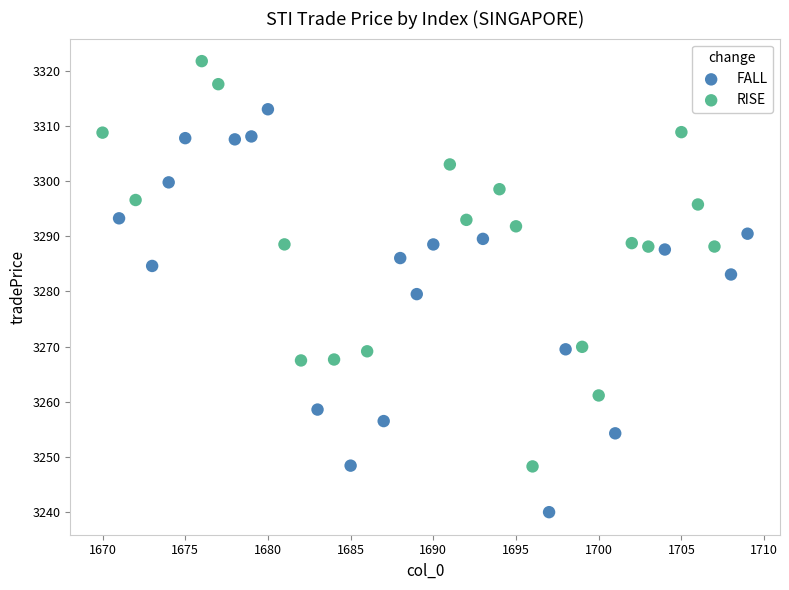

Which series reaches the minimum Y coordinate?

FALL